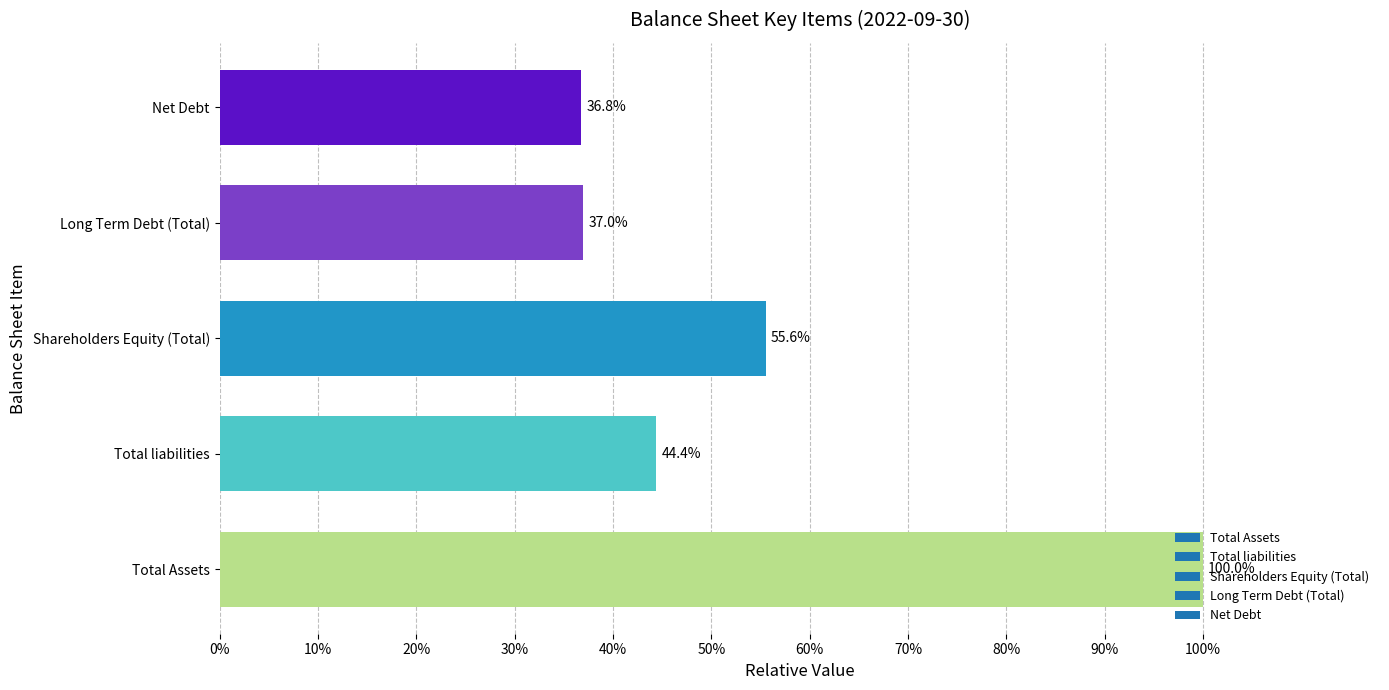

Are the bars horizontal?

Yes